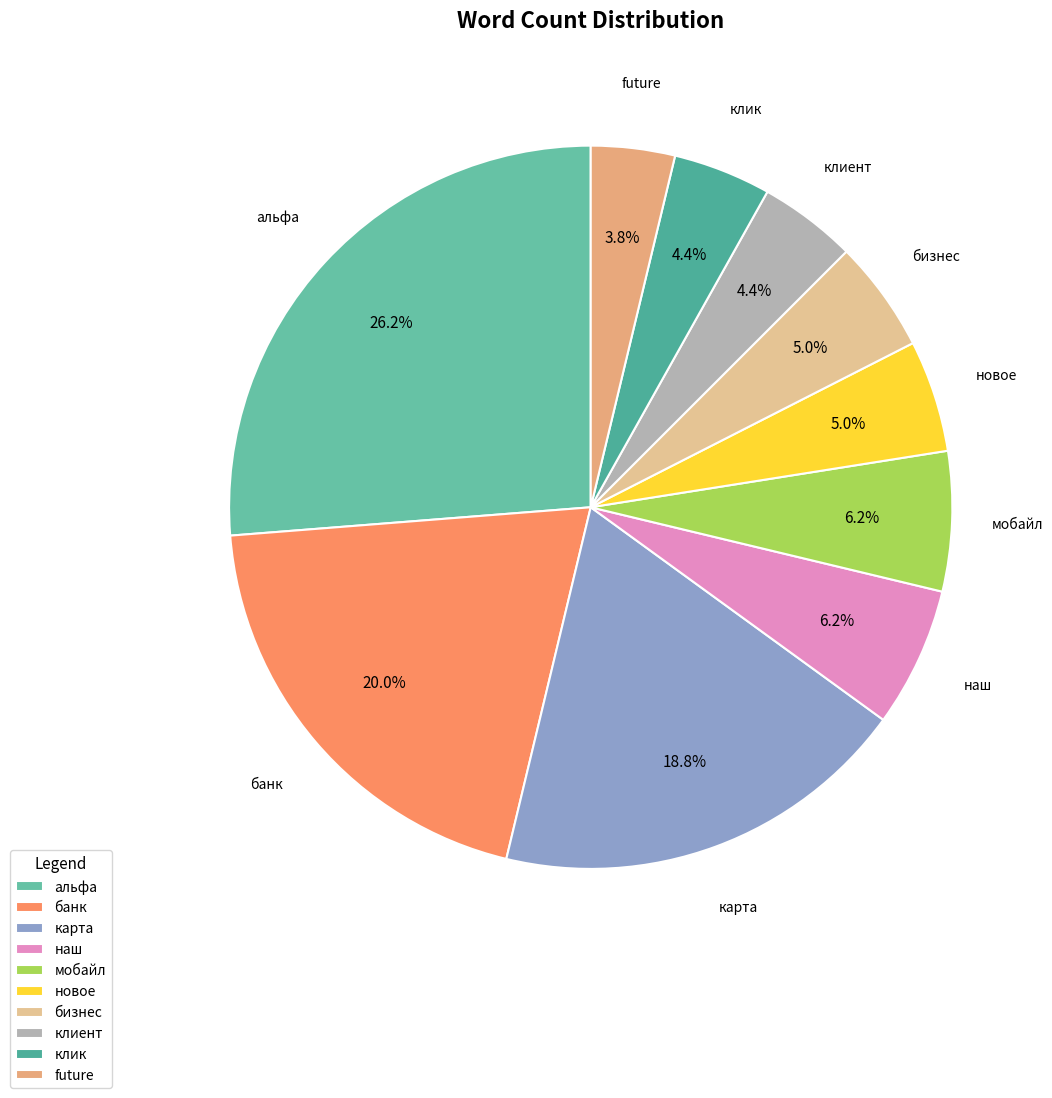

How many segments does this pie chart have?

10